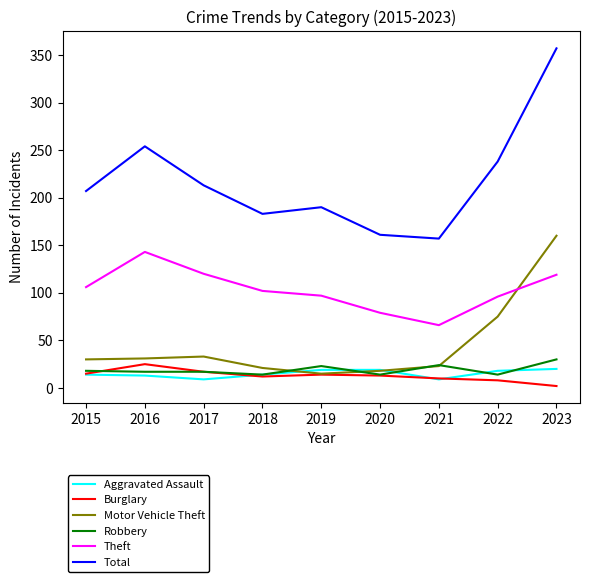

What is the difference between the Burglary values at 2022 and 2023?

6